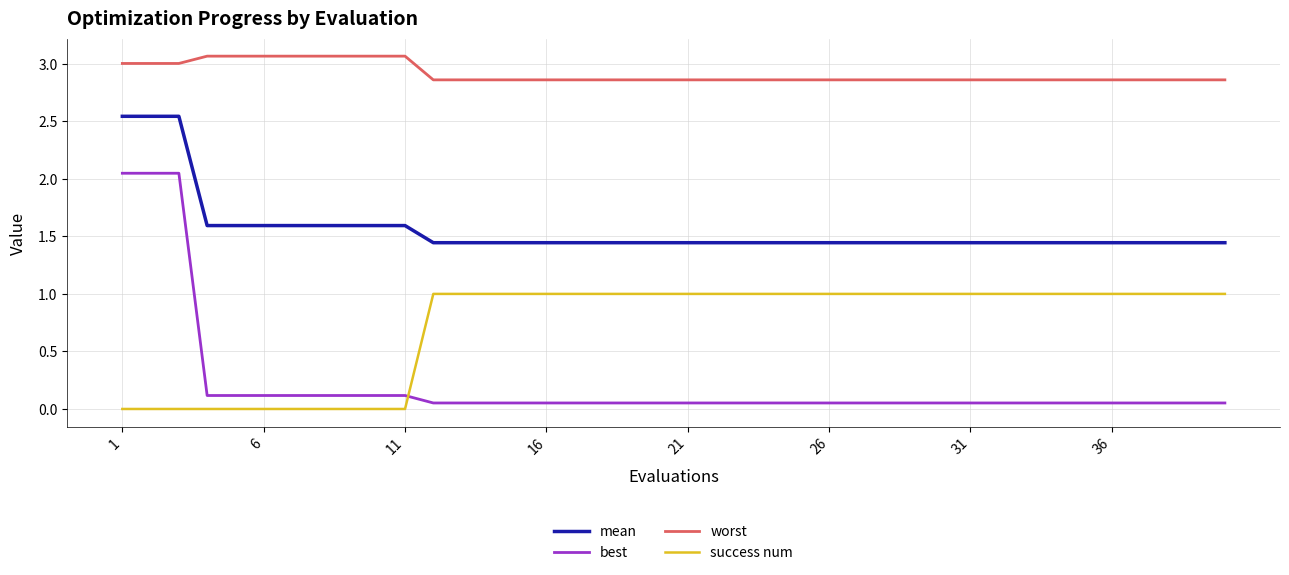

Rank the series by their maximum value, from lowest to highest.

success num, best, mean, worst